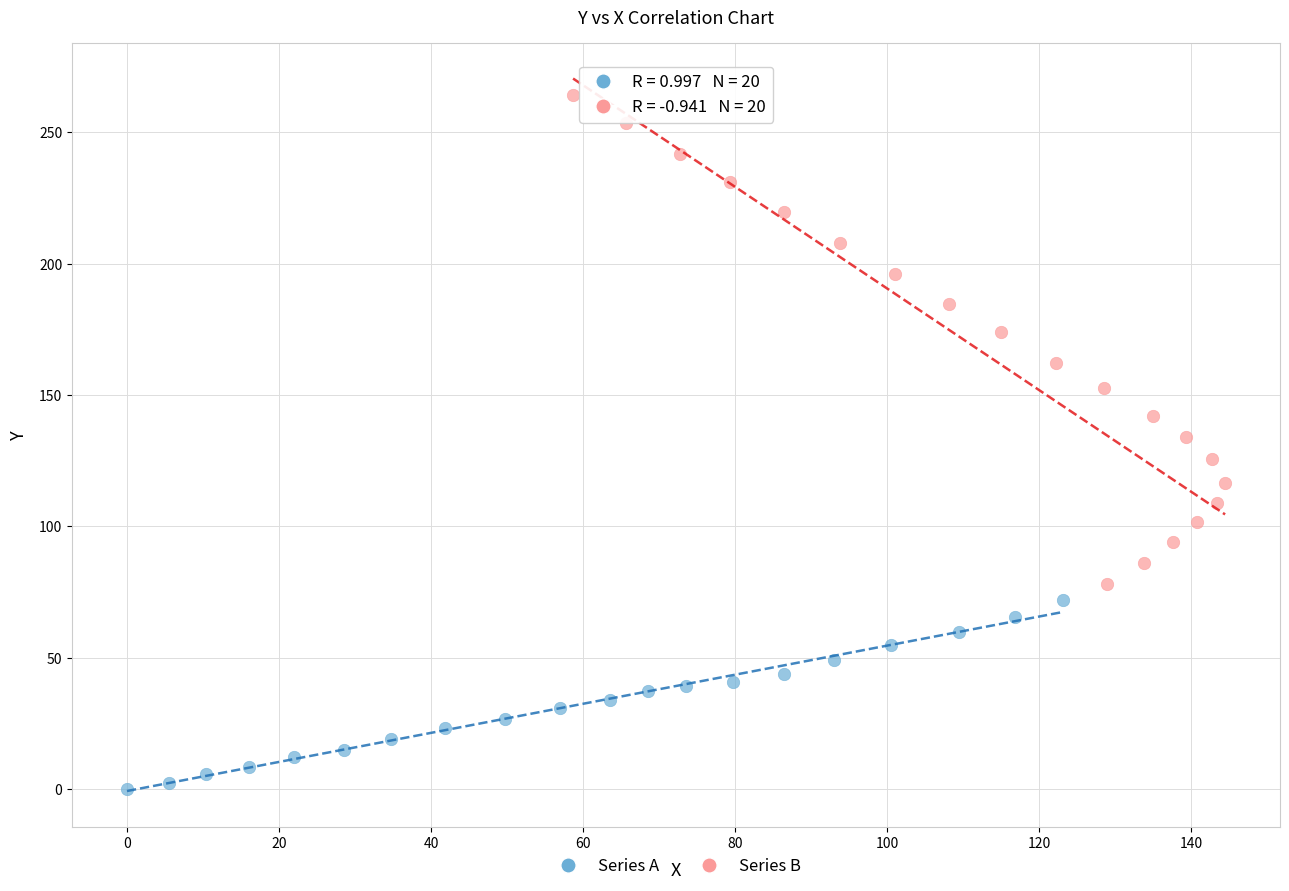

Which series has the widest spread of Y values?

Series B